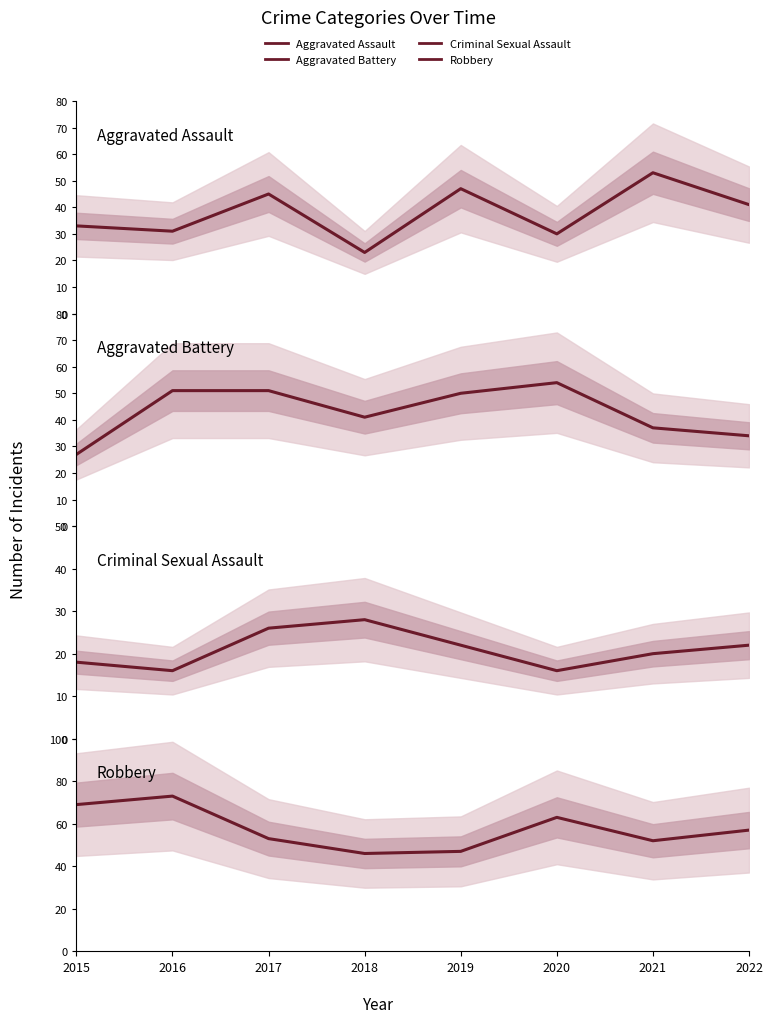

What is the difference between the maximum and minimum values in the Criminal Sexual Assault series?

12